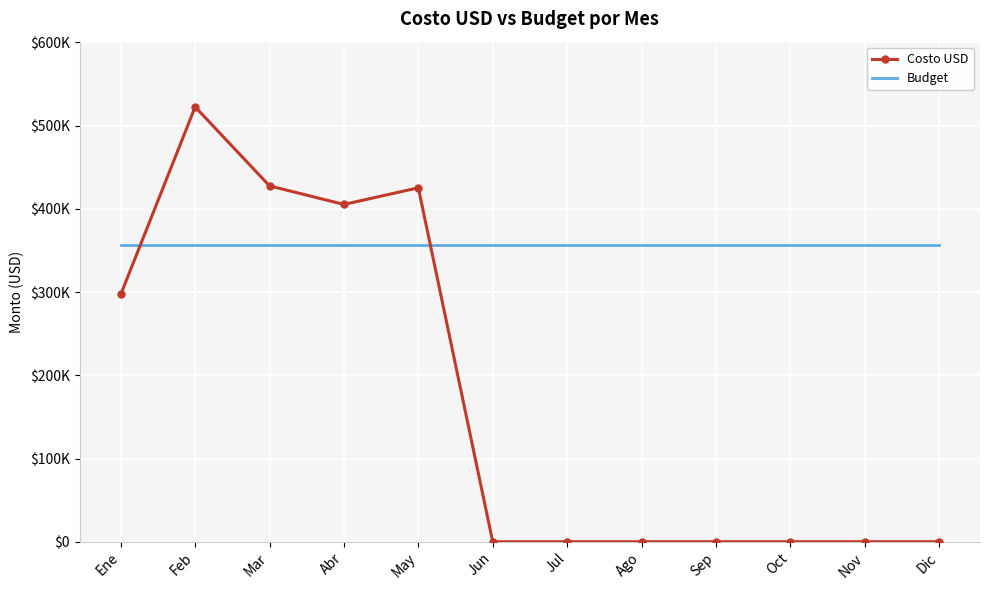

True or false: Budget has a value of 357183 at Mar.

True